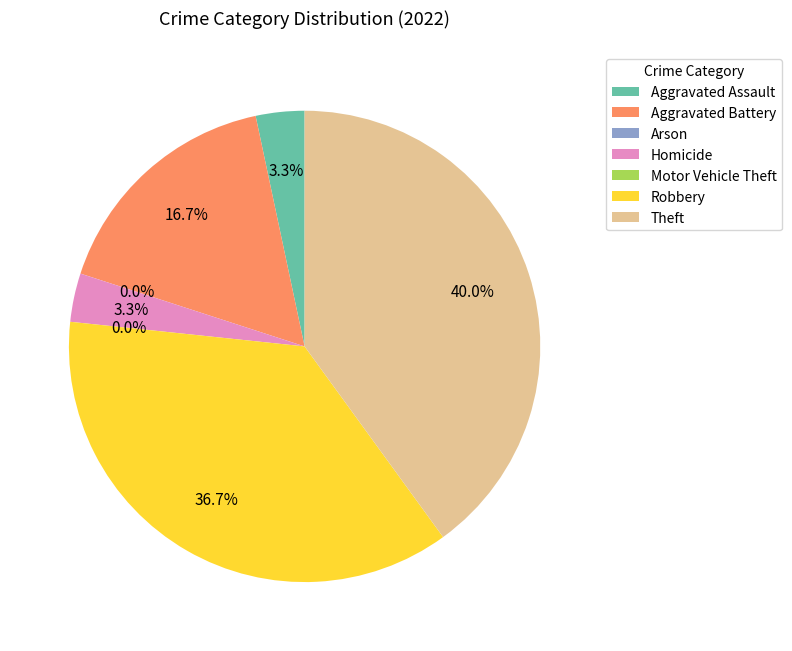

To the nearest percent, what is the average slice percentage?

14%